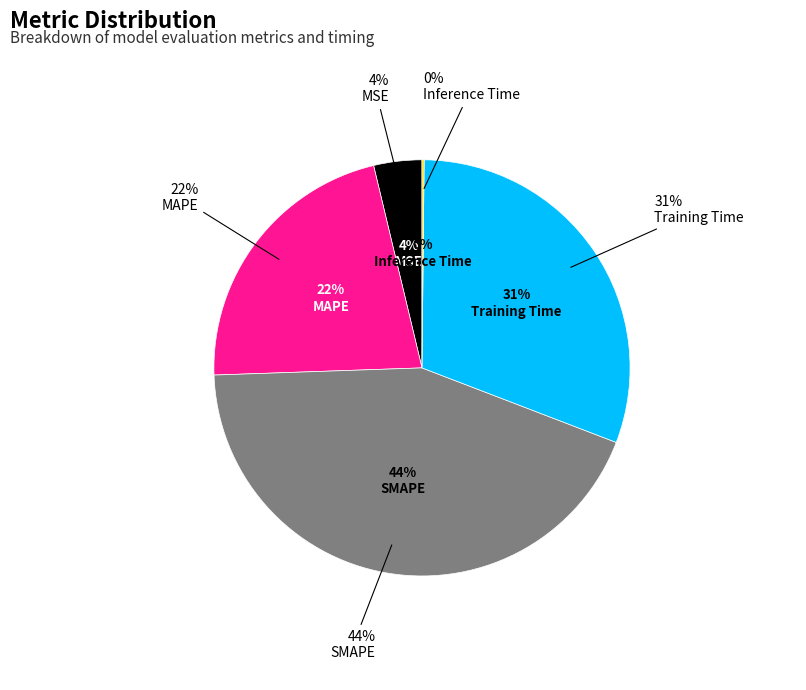

Count the number of slices in the pie.

5